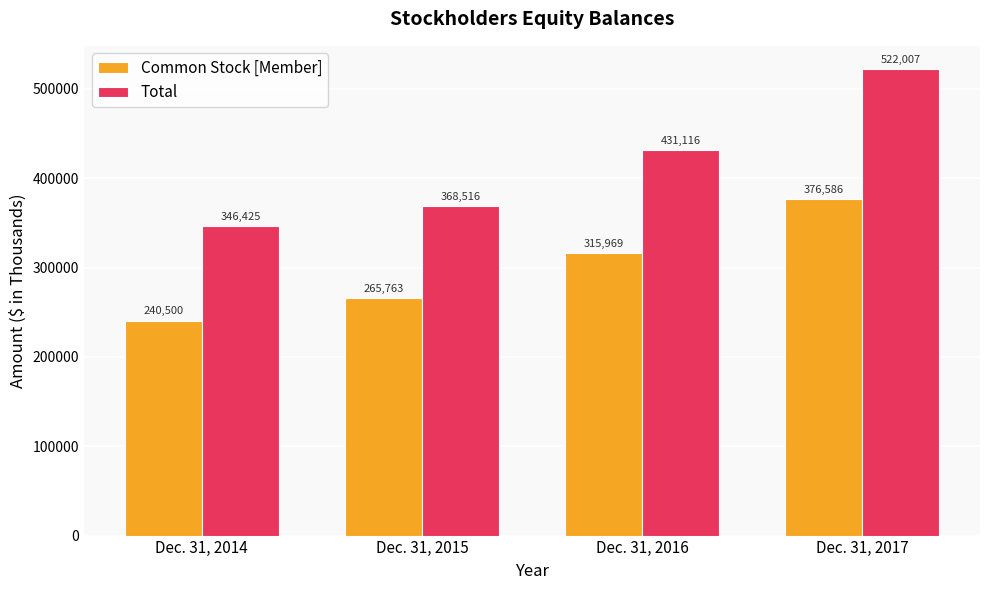

What are all the series names shown in the legend?

Common Stock [Member], Total